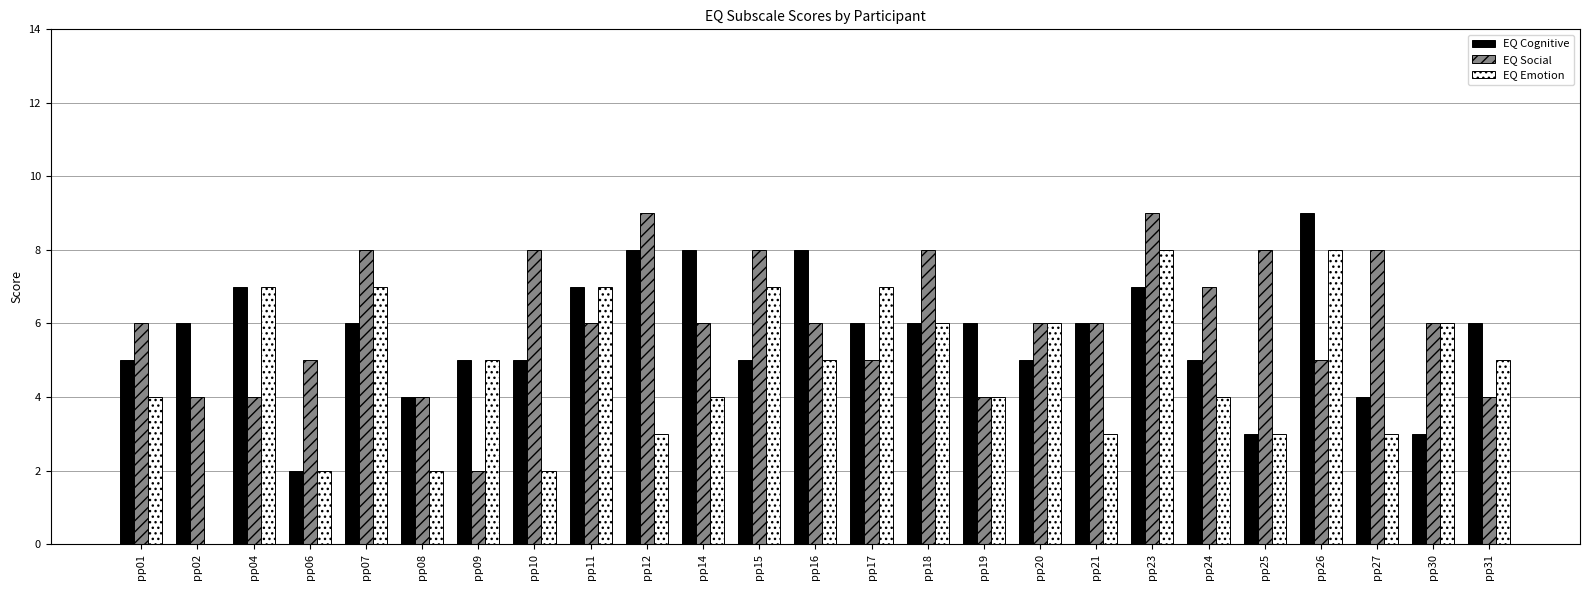

Is it true that EQ Emotion equals 3 at pp07?

False